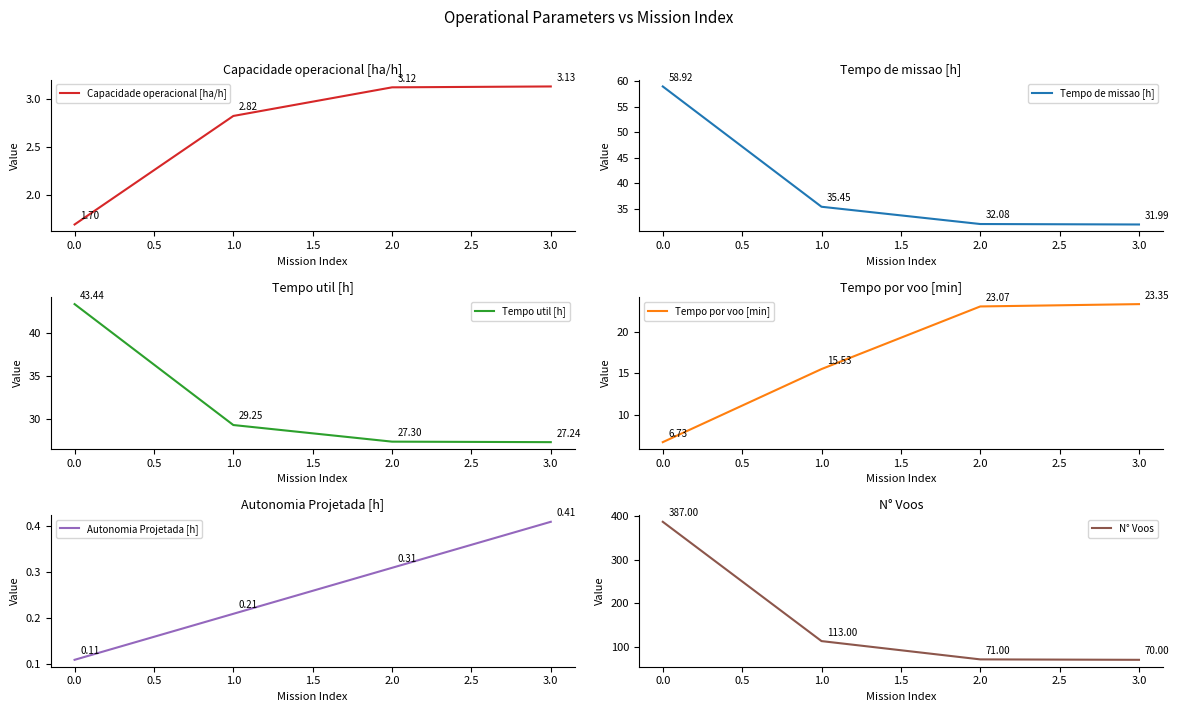

What is the sum of all Tempo por voo [min] values?

68.7